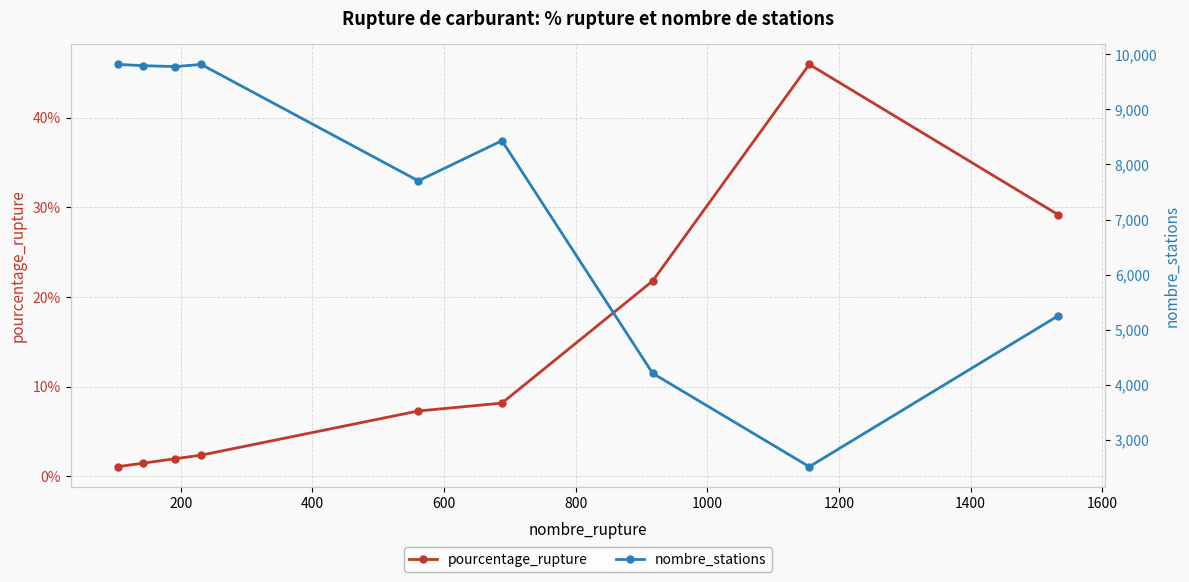

True or false: nombre_stations has more than 1 points higher than both neighbors.

True